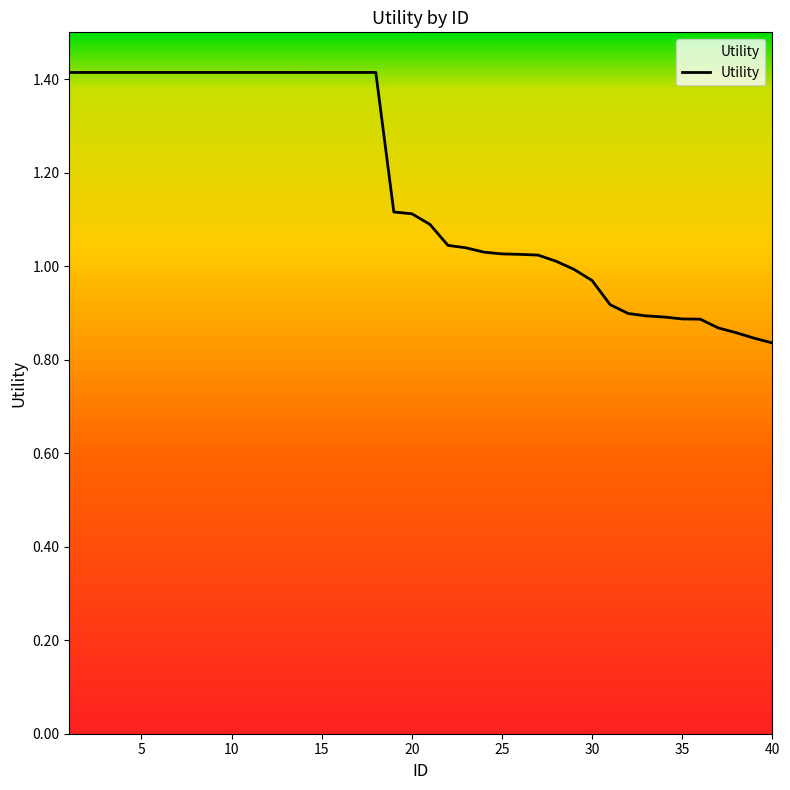

What is the difference between the maximum and minimum values?

0.6